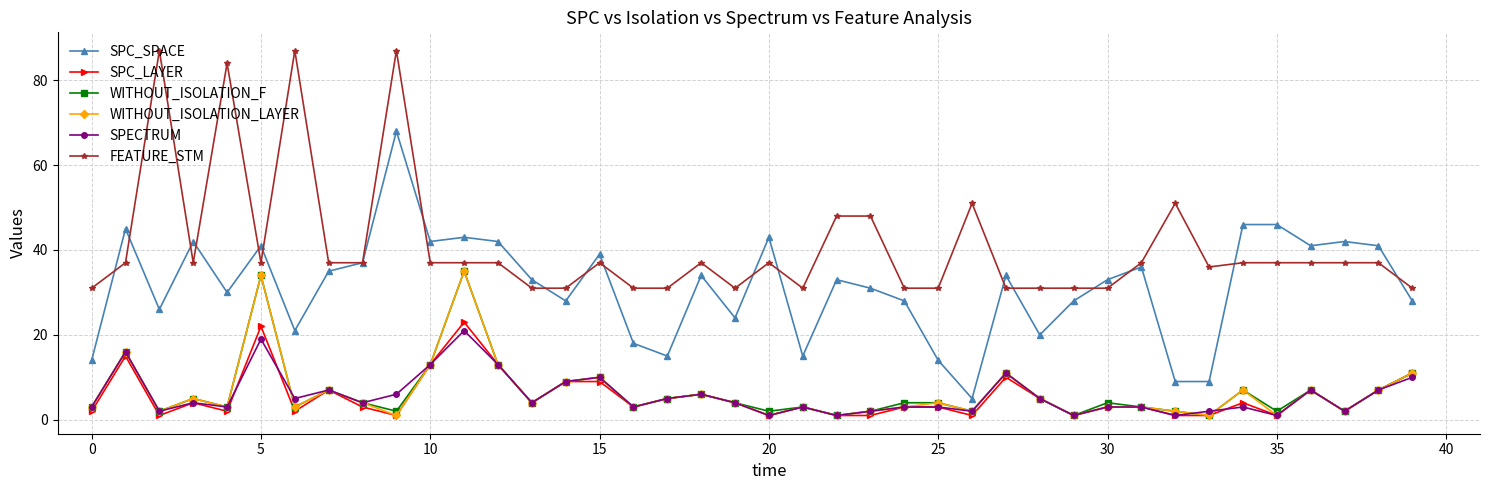

Which series has the largest total across all categories?

FEATURE_STM